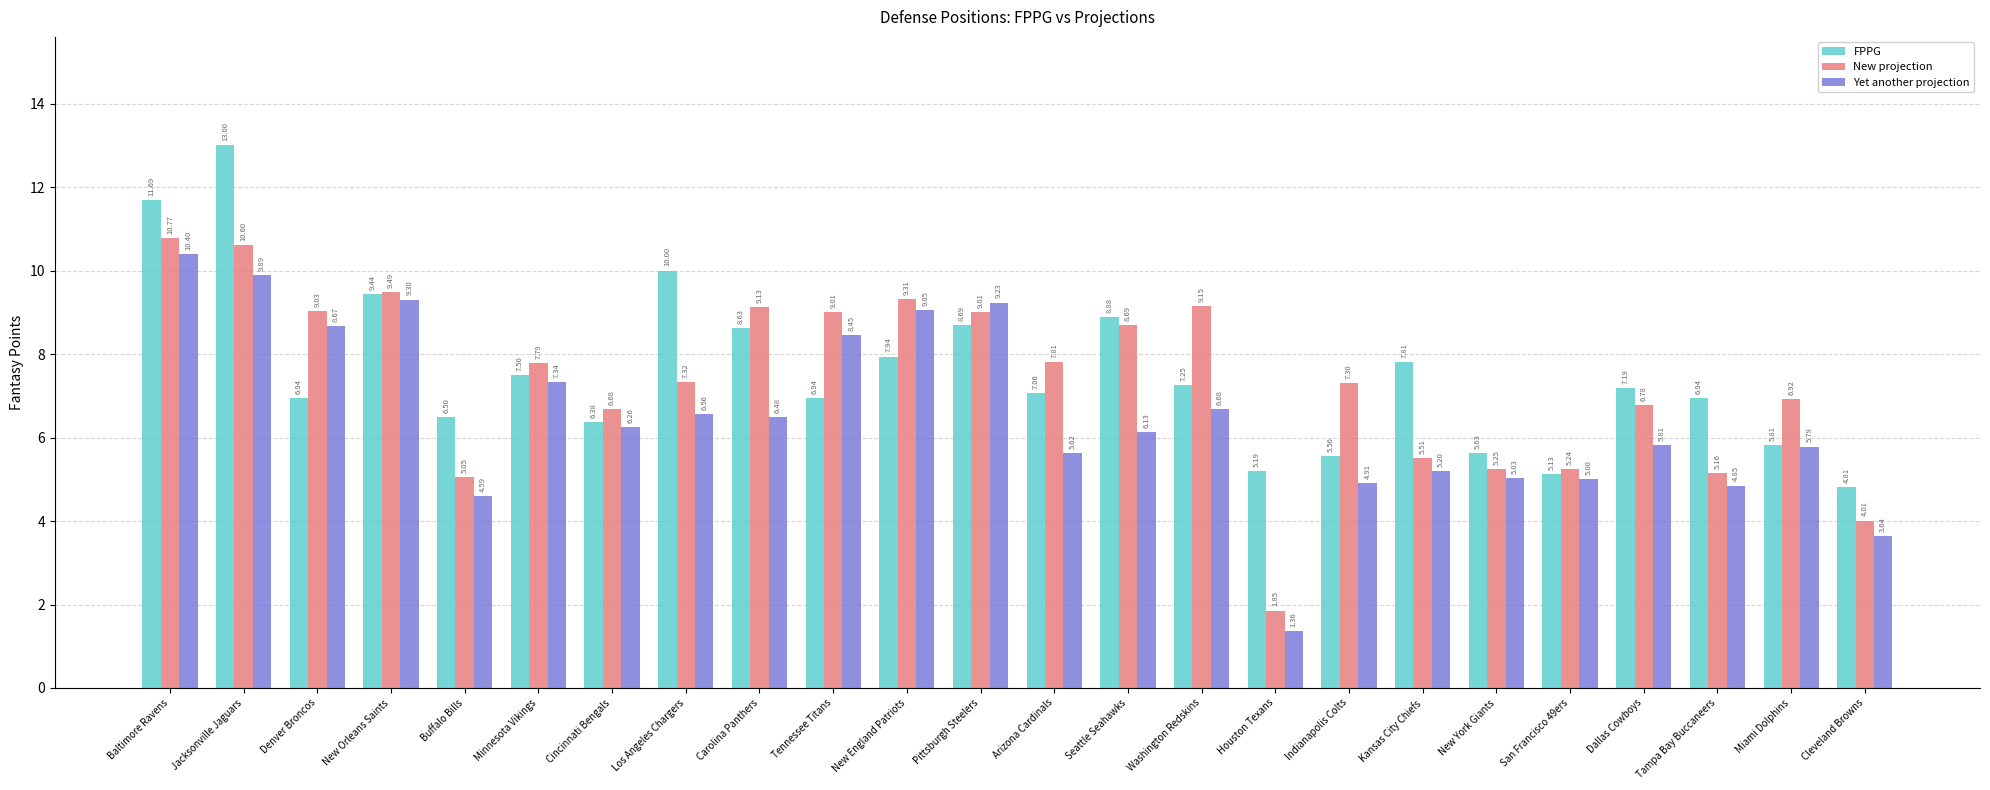

Does the chart contain any negative values?

No